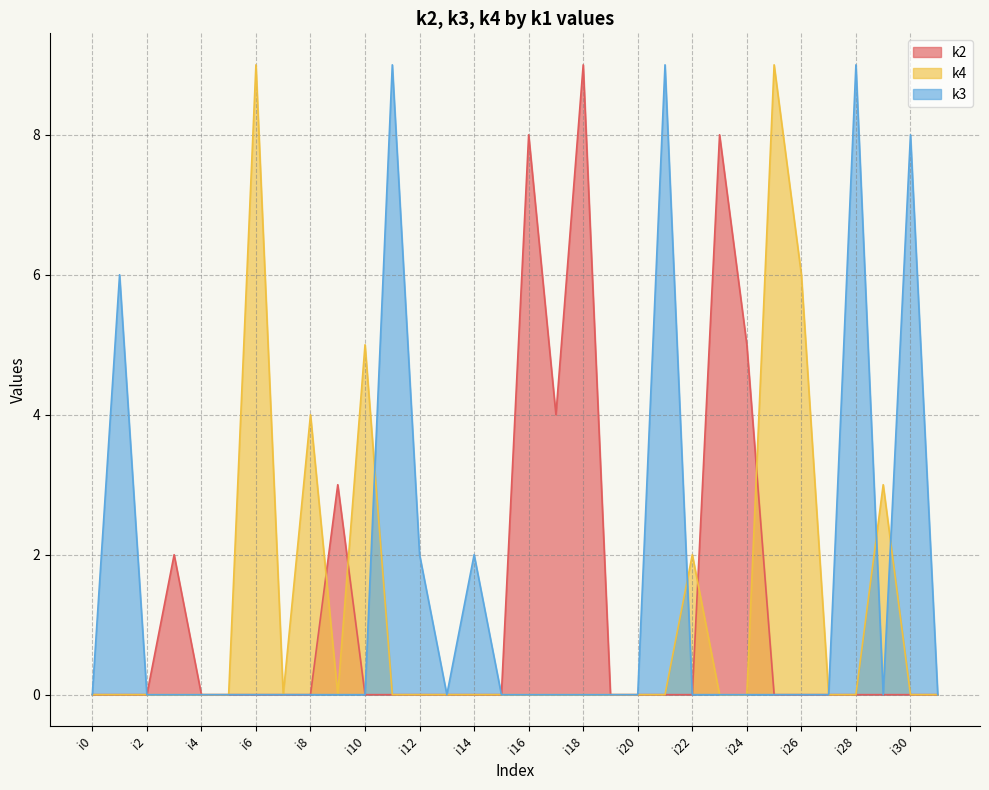

Which series has the largest total across all categories?

k3